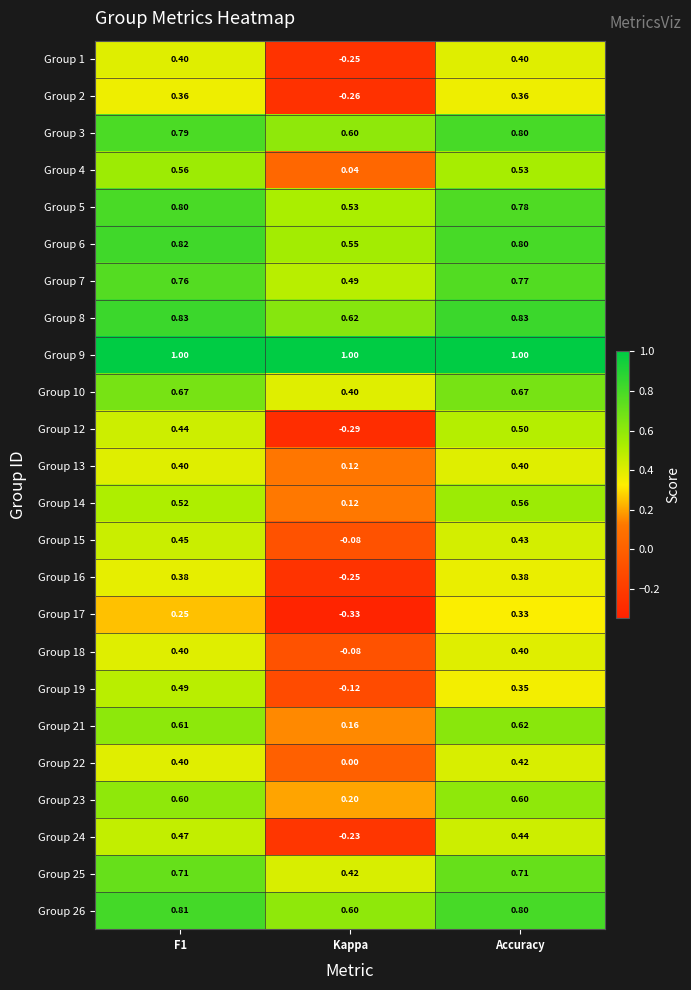

Is the value of Group 10 at F1 greater than the value of Group 6 at Kappa?

Yes